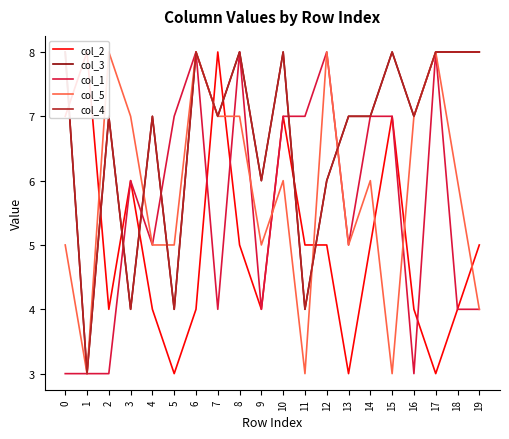

At how many categories does at least one series exceed 7?

12